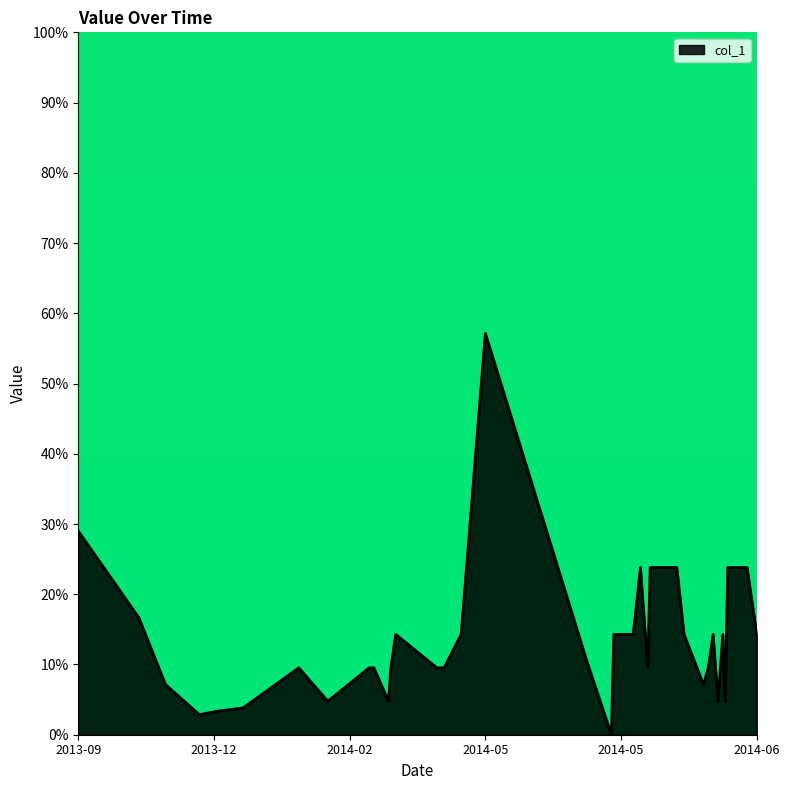

What is the difference between the maximum and minimum values?

57.1